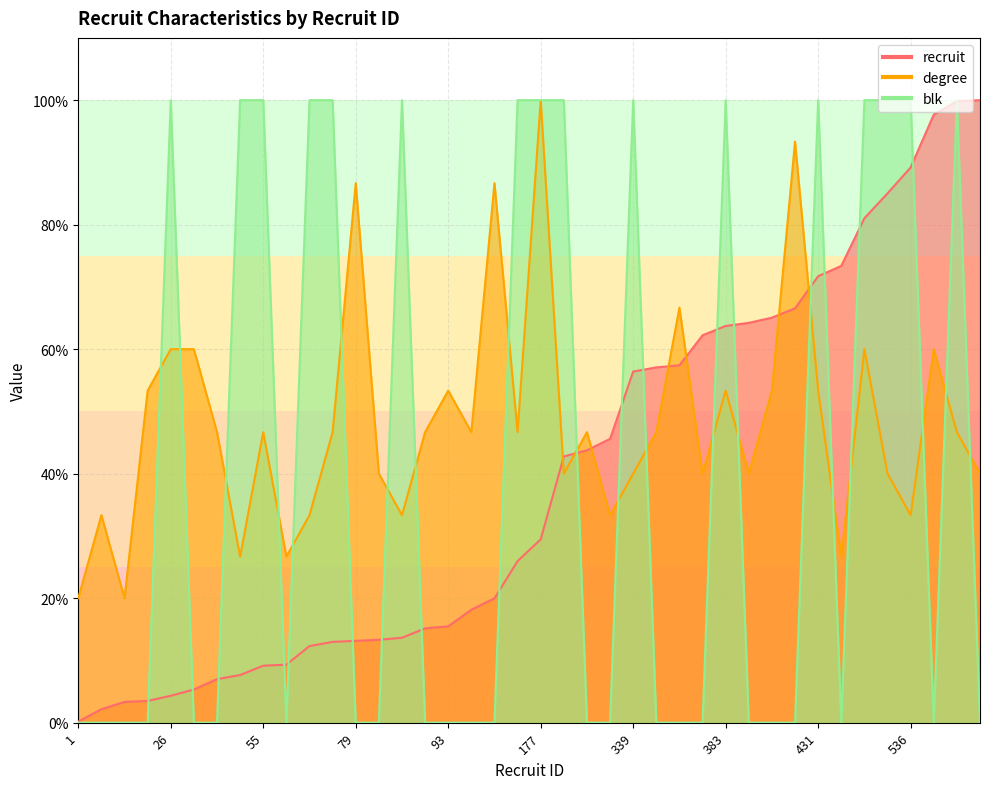

What is the sum of all blk values?

1600.0